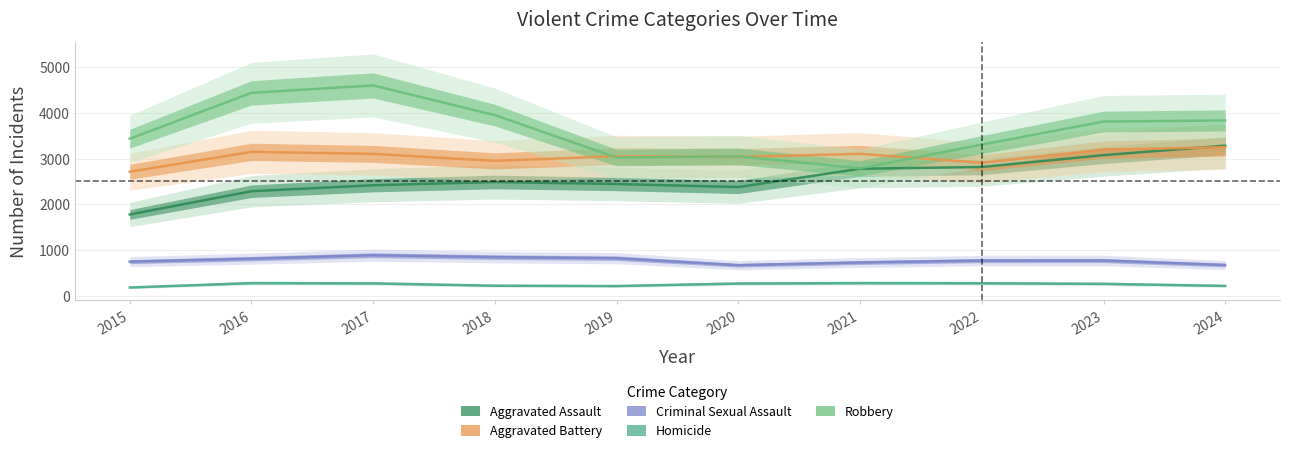

How many lines are shown in the chart?

5